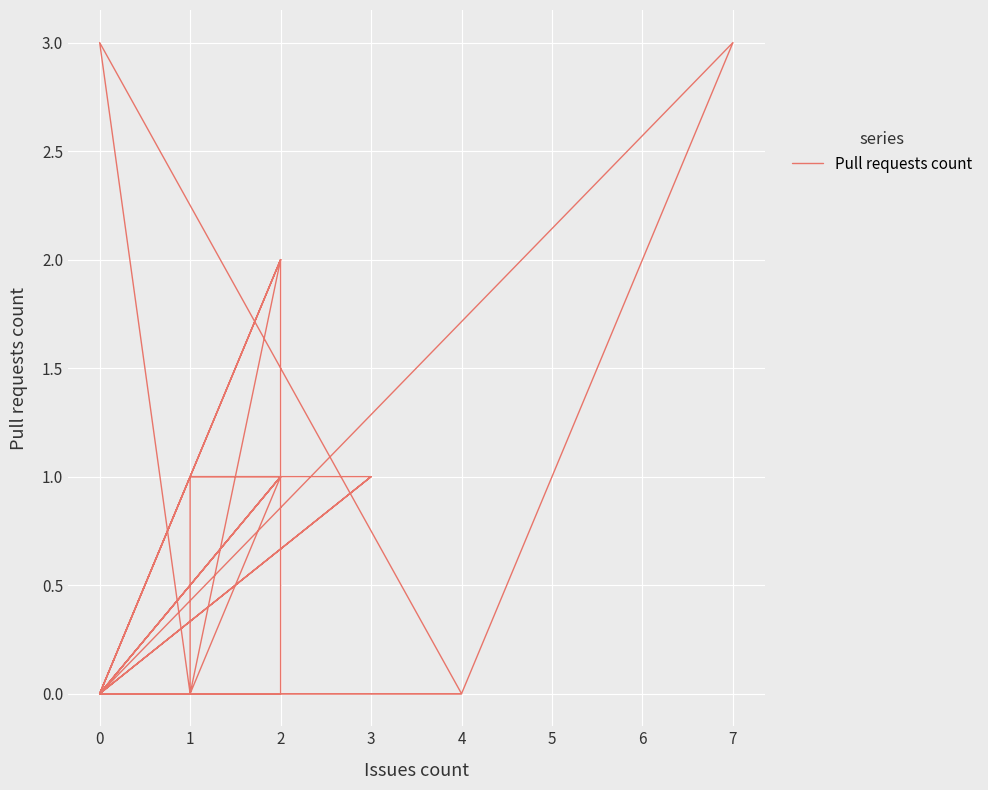

The value at 0 is 1. True or false?

False